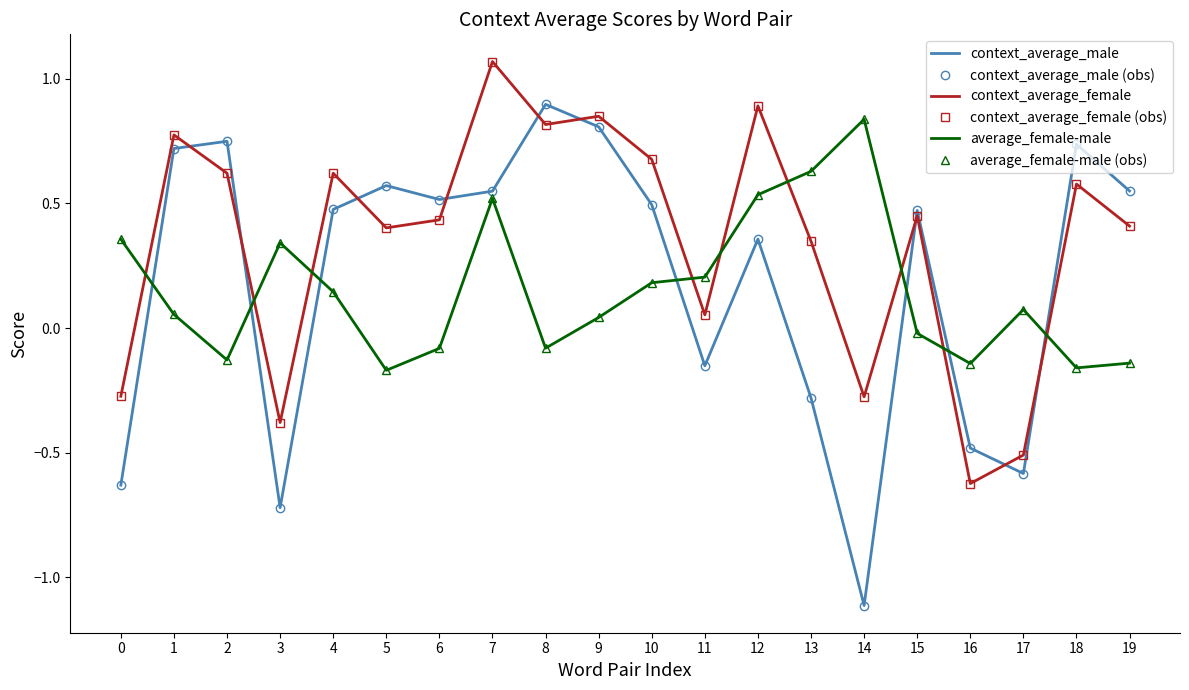

Reading left to right, list all the values displayed in this chart.

context_average_male: 0=-0.6	1=0.7	2=0.7	3=-0.7	4=0.5	5=0.6	6=0.5	7=0.5	8=0.9	9=0.8	10=0.5	11=-0.2	12=0.4	13=-0.3	14=-1.1	15=0.5	16=-0.5	17=-0.6	18=0.7	19=0.5
context_average_male (obs): 0=-0.6	1=0.7	2=0.7	3=-0.7	4=0.5	5=0.6	6=0.5	7=0.5	8=0.9	9=0.8	10=0.5	11=-0.2	12=0.4	13=-0.3	14=-1.1	15=0.5	16=-0.5	17=-0.6	18=0.7	19=0.5
context_average_female: 0=-0.3	1=0.8	2=0.6	3=-0.4	4=0.6	5=0.4	6=0.4	7=1.1	8=0.8	9=0.8	10=0.7	11=0.1	12=0.9	13=0.3	14=-0.3	15=0.5	16=-0.6	17=-0.5	18=0.6	19=0.4
context_average_female (obs): 0=-0.3	1=0.8	2=0.6	3=-0.4	4=0.6	5=0.4	6=0.4	7=1.1	8=0.8	9=0.8	10=0.7	11=0.1	12=0.9	13=0.3	14=-0.3	15=0.5	16=-0.6	17=-0.5	18=0.6	19=0.4
average_female-male: 0=0.4	1=0.1	2=-0.1	3=0.3	4=0.1	5=-0.2	6=-0.1	7=0.5	8=-0.1	9=0.0	10=0.2	11=0.2	12=0.5	13=0.6	14=0.8	15=-0.0	16=-0.1	17=0.1	18=-0.2	19=-0.1
average_female-male (obs): 0=0.4	1=0.1	2=-0.1	3=0.3	4=0.1	5=-0.2	6=-0.1	7=0.5	8=-0.1	9=0.0	10=0.2	11=0.2	12=0.5	13=0.6	14=0.8	15=-0.0	16=-0.1	17=0.1	18=-0.2	19=-0.1